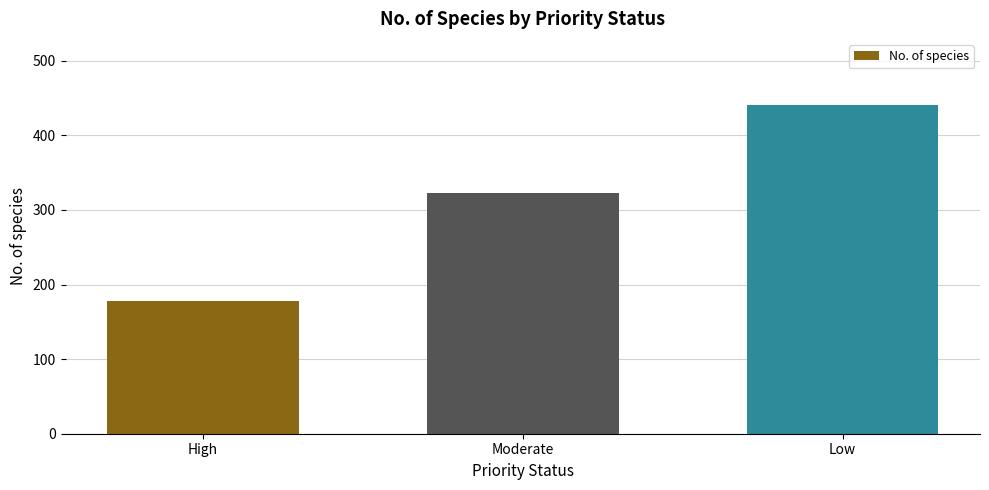

Does the chart contain stacked bars?

No